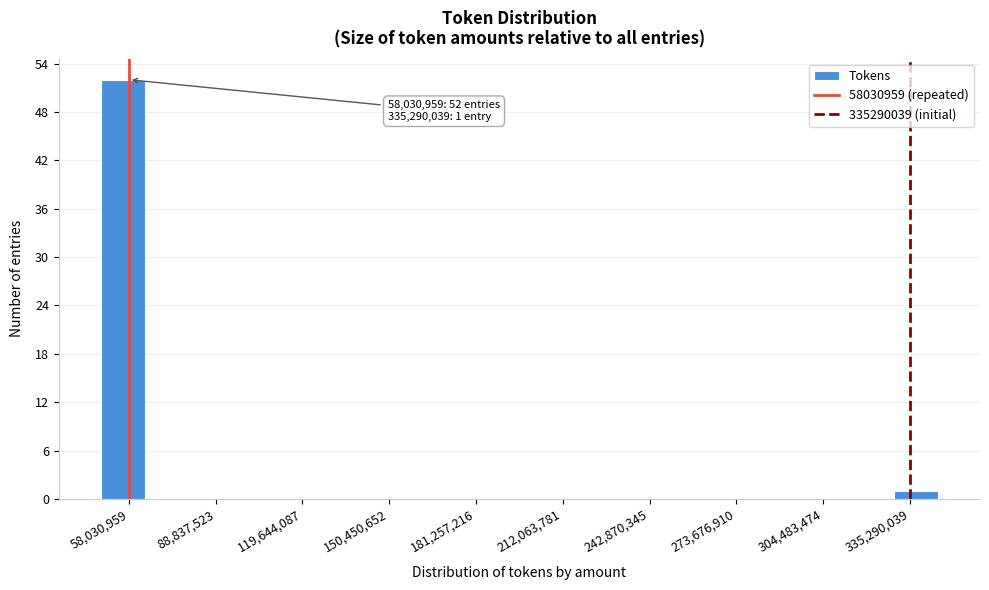

Read against the x-axis, roughly where is the centre of the tallest bar?

55000000